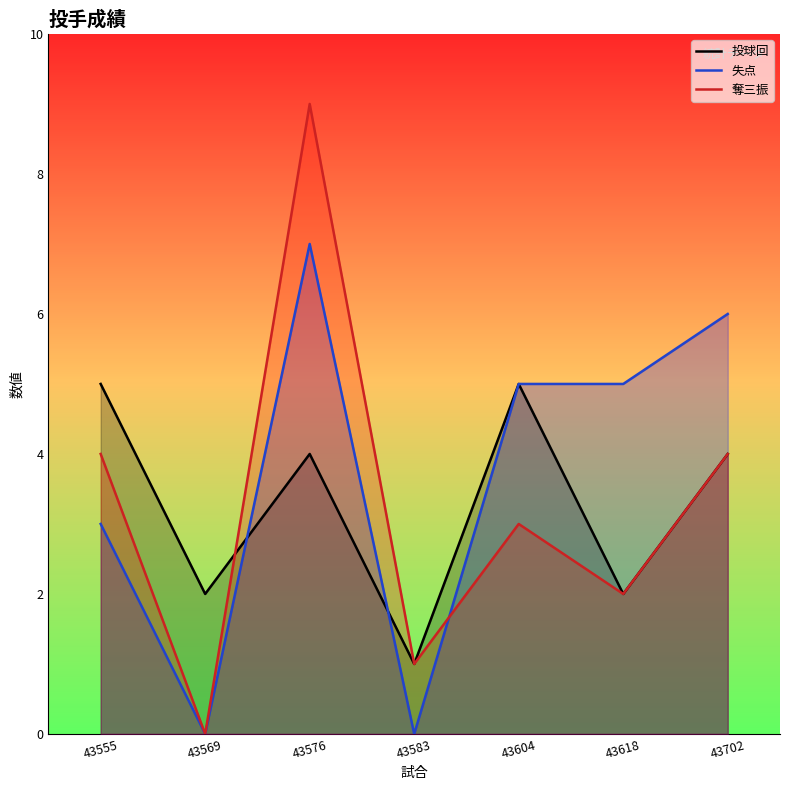

Where is 投球回 nearest to the value 3?

43569